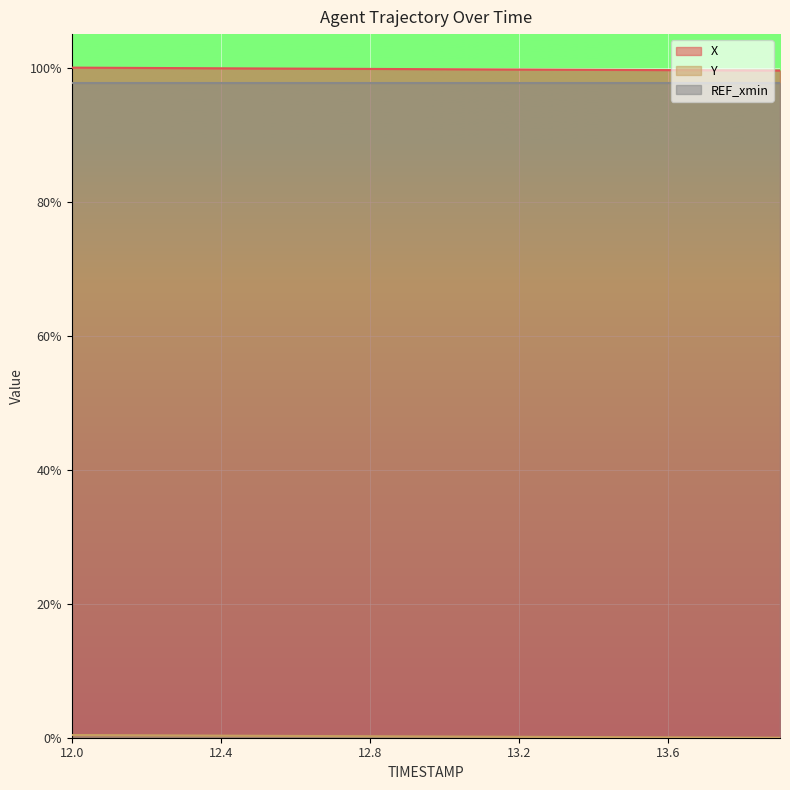

Does the chart display data point markers on the line(s)?

No